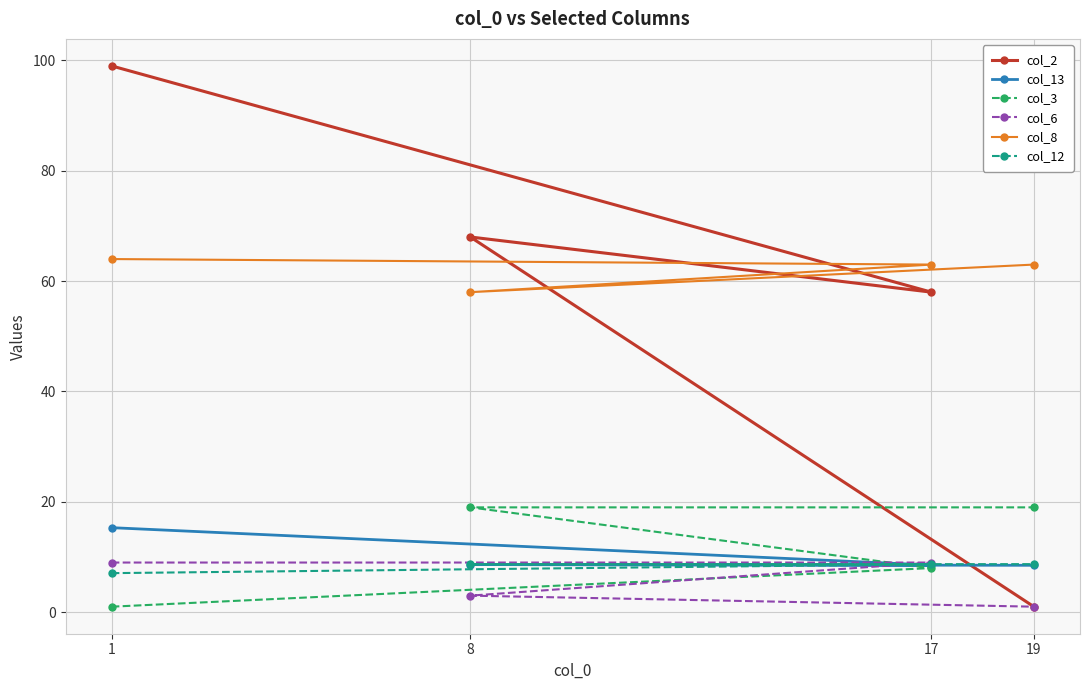

Reading left to right, list all the values displayed in this chart.

col_2: 1=99.0	17=58.0	8=68.0	19=1.0
col_13: 1=15.3	17=8.5	8=8.6	19=8.5
col_3: 1=1.0	17=8.0	8=19.0	19=19.0
col_6: 1=9.0	17=9.0	8=3.0	19=1.0
col_8: 1=64.0	17=63.0	8=58.0	19=63.0
col_12: 1=7.1	17=8.7	8=8.7	19=8.7